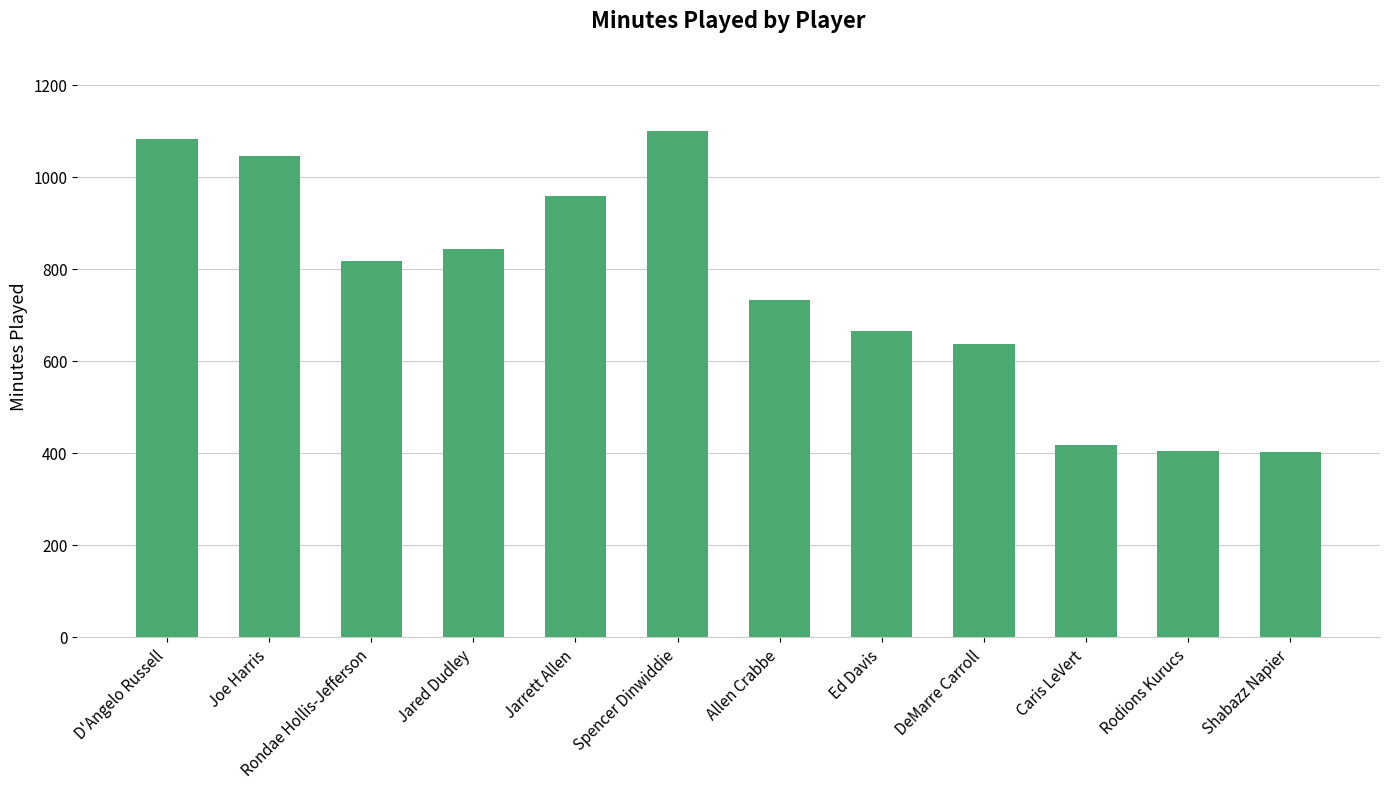

True or false: the data shows 1046 at Joe Harris.

True